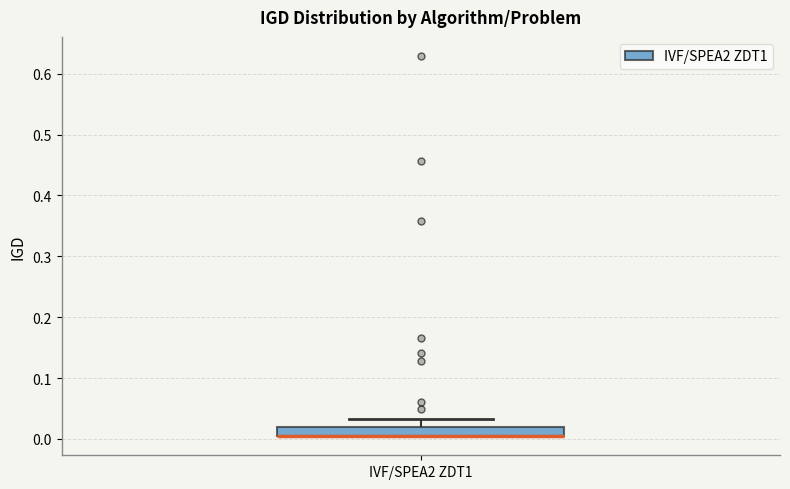

Where does the upper whisker of the box for IVF/SPEA2 ZDT1 end on the y-axis? The values are not printed on the chart, so give them approximately, as read against the axis.

0.03